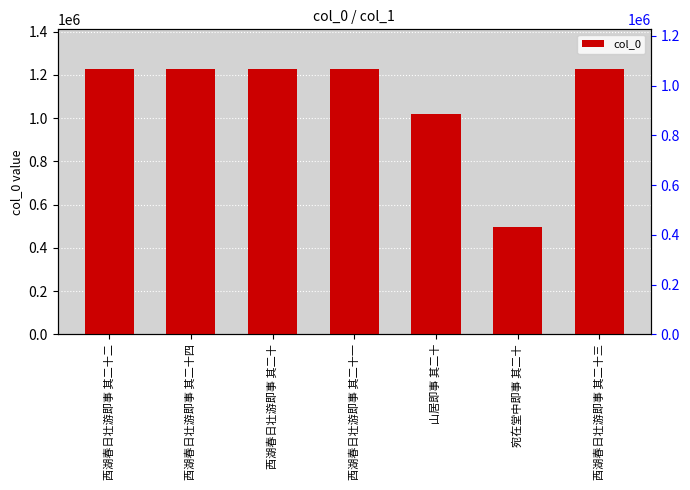

What is the average value?

1091887